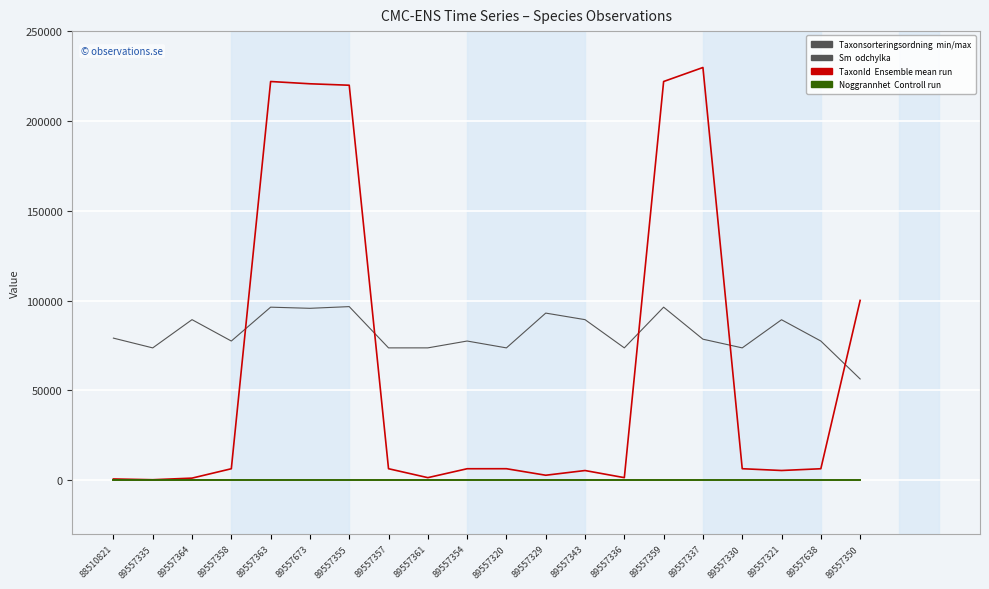

What is the greatest value displayed?

229748